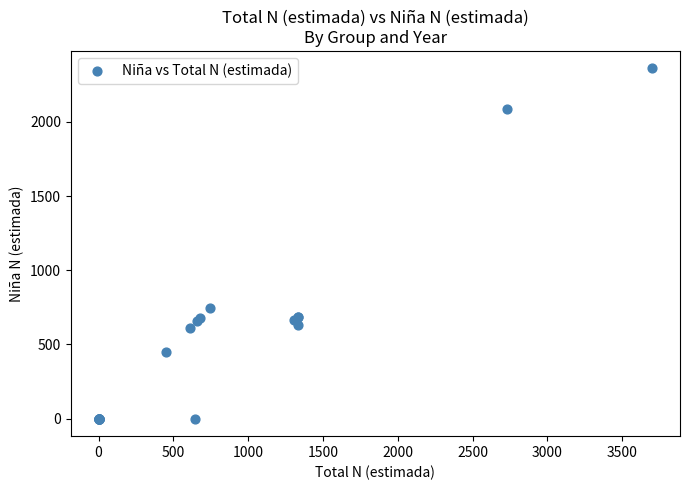

What Y value in the scatter plot is closest to 1180?

747